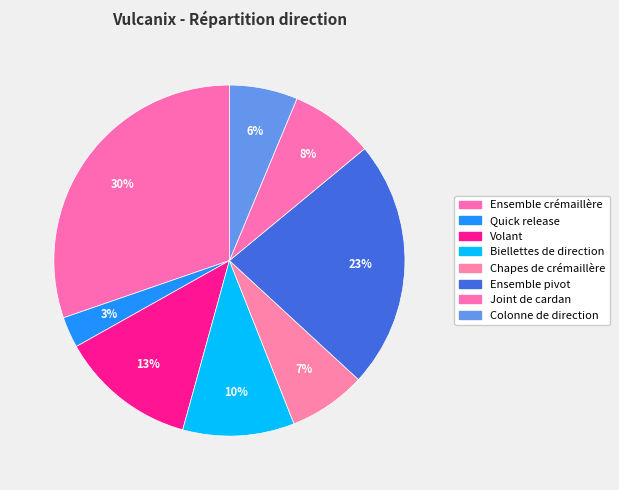

True or false: Ensemble crémaillère accounts for 30% of the total.

True